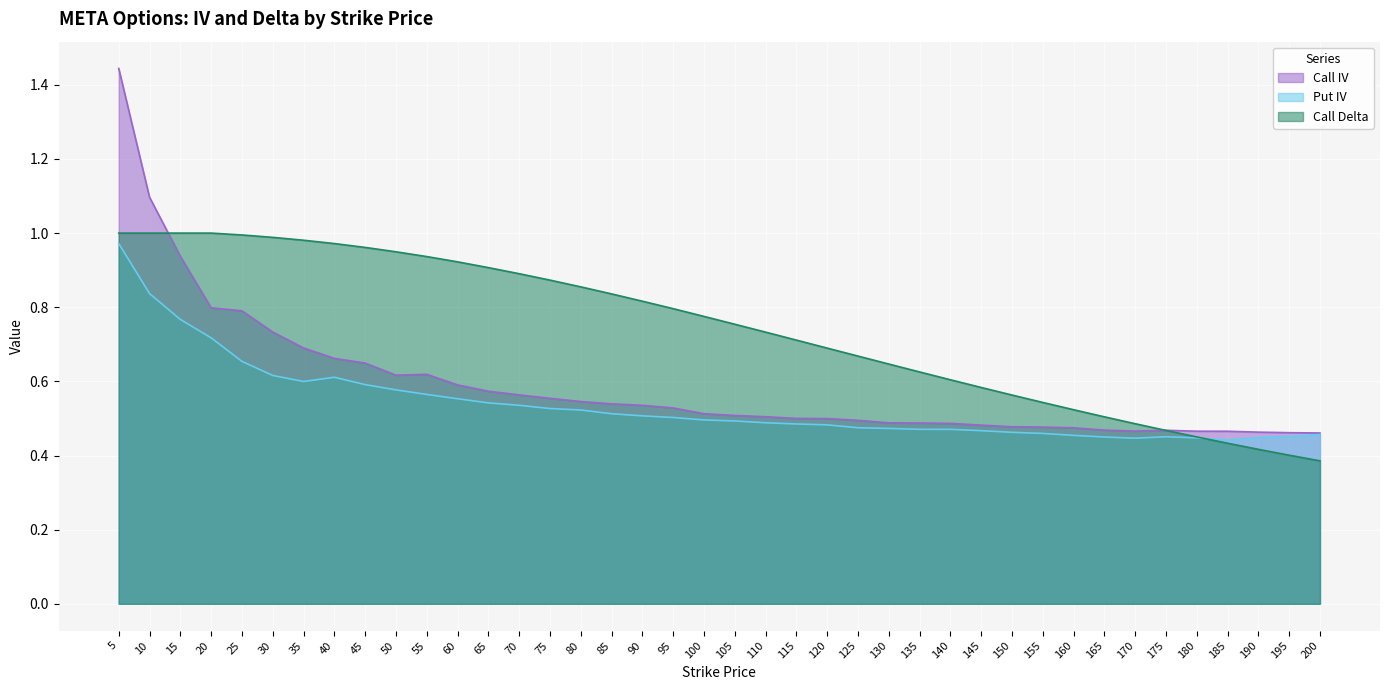

What is the difference between the maximum and minimum values in the Call Delta series?

0.6